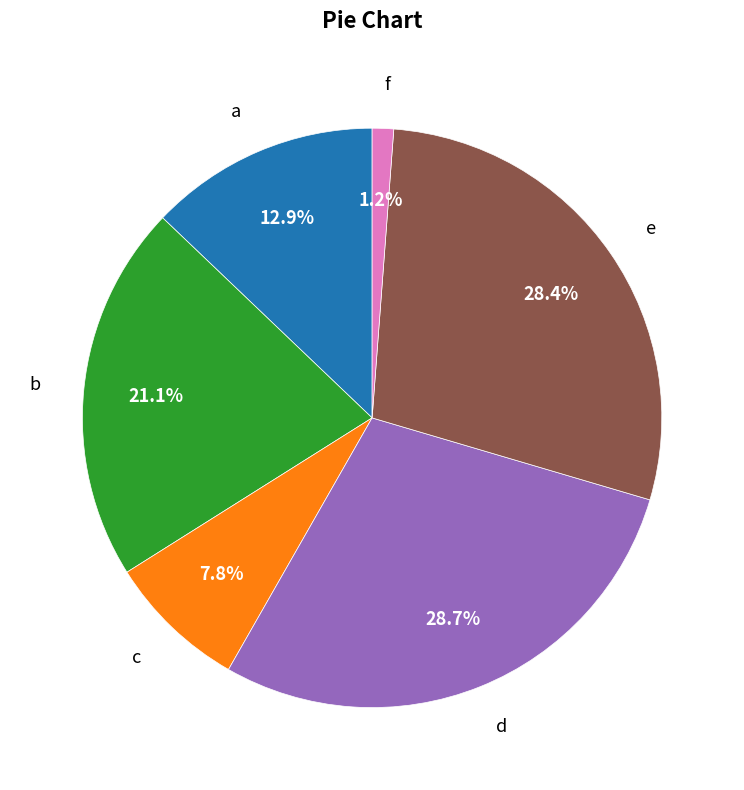

What portion of the pie excludes a?

87.1%